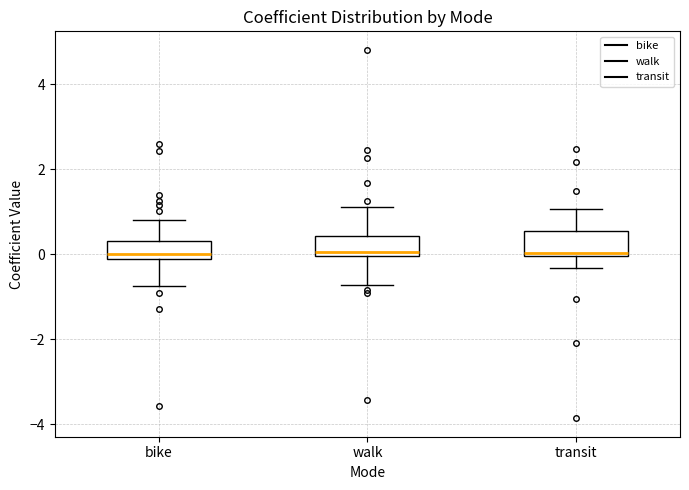

Reading left to right, read every box against the y-axis: the position of its median line, the range the box covers, and the ends of its whiskers. The values are not printed on the chart, so give them approximately, as read against the axis.

bike: median 0.0, box -0.2 to 0.4, whiskers -0.8 to 0.8
walk: median 0.0 (just above the box's lower edge), box 0.0 to 0.4, whiskers -0.8 to 1.2
transit: median 0.0 (just above the box's lower edge), box 0.0 to 0.6, whiskers -0.4 to 1.0